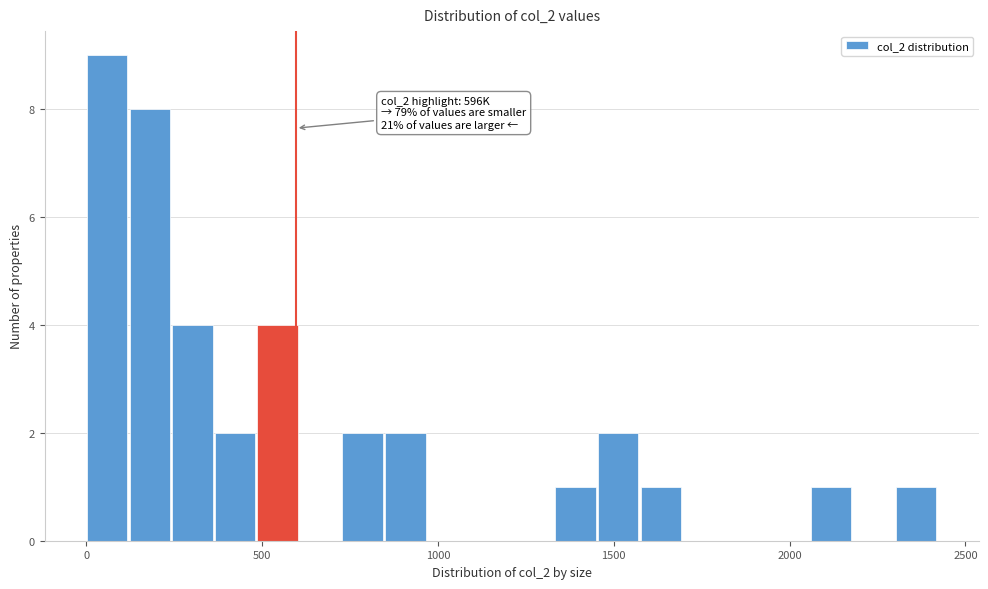

Read against the x-axis, roughly where is the centre of the tallest bar?

50